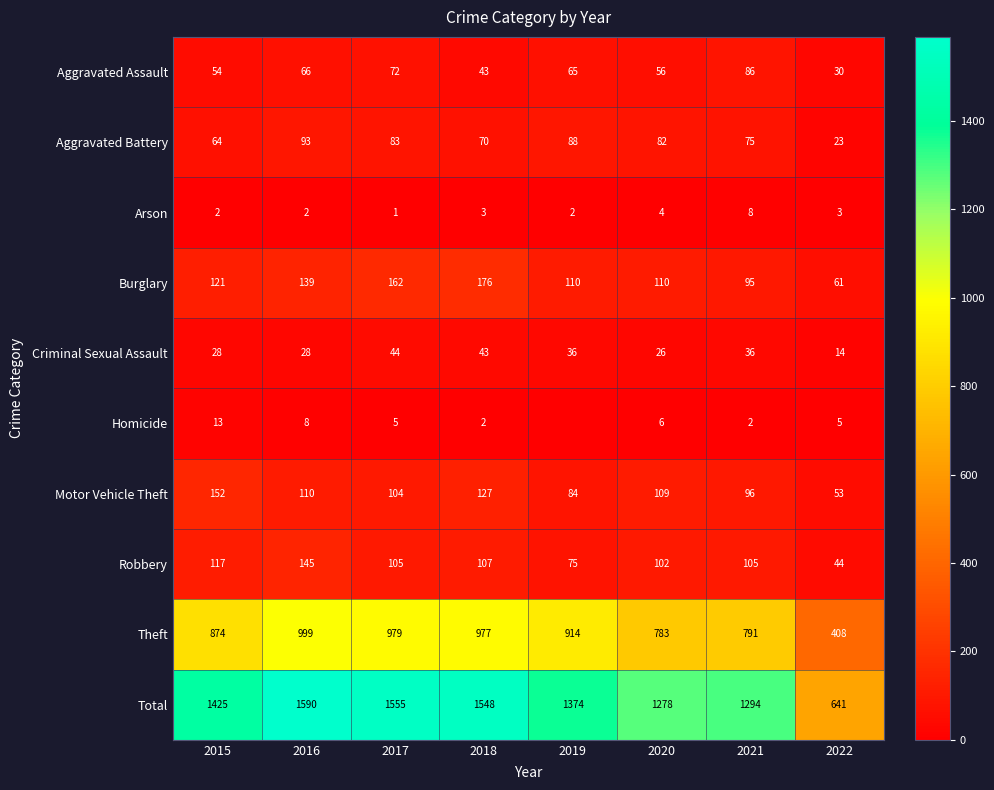

What value does the Robbery series have at 2021, to the nearest 50?

100